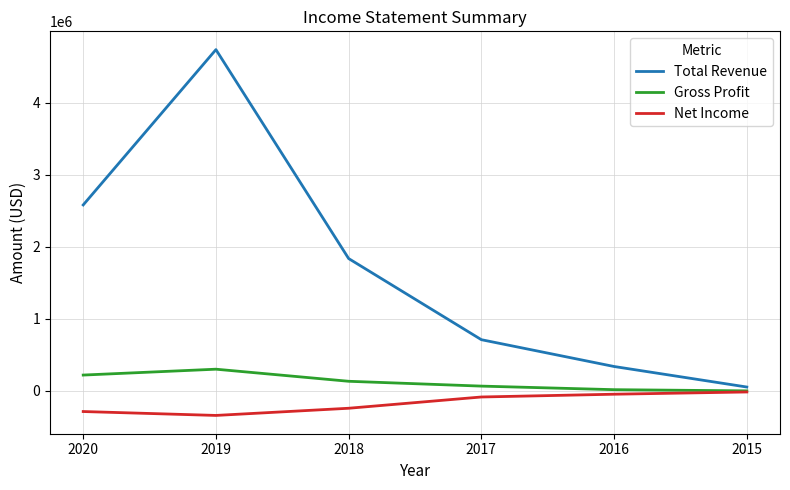

Where is the first local maximum for Total Revenue?

2019